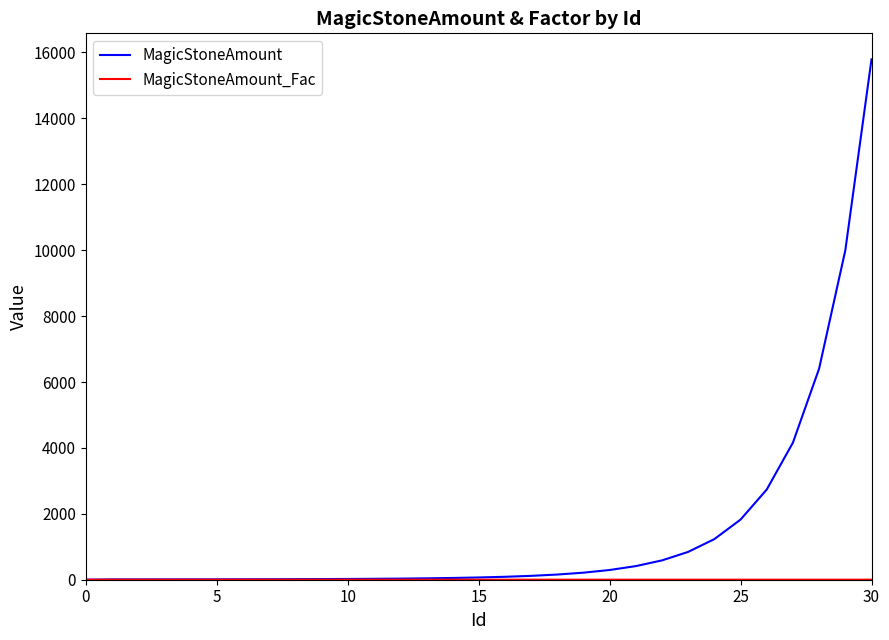

Which series has the largest total across all categories?

MagicStoneAmount